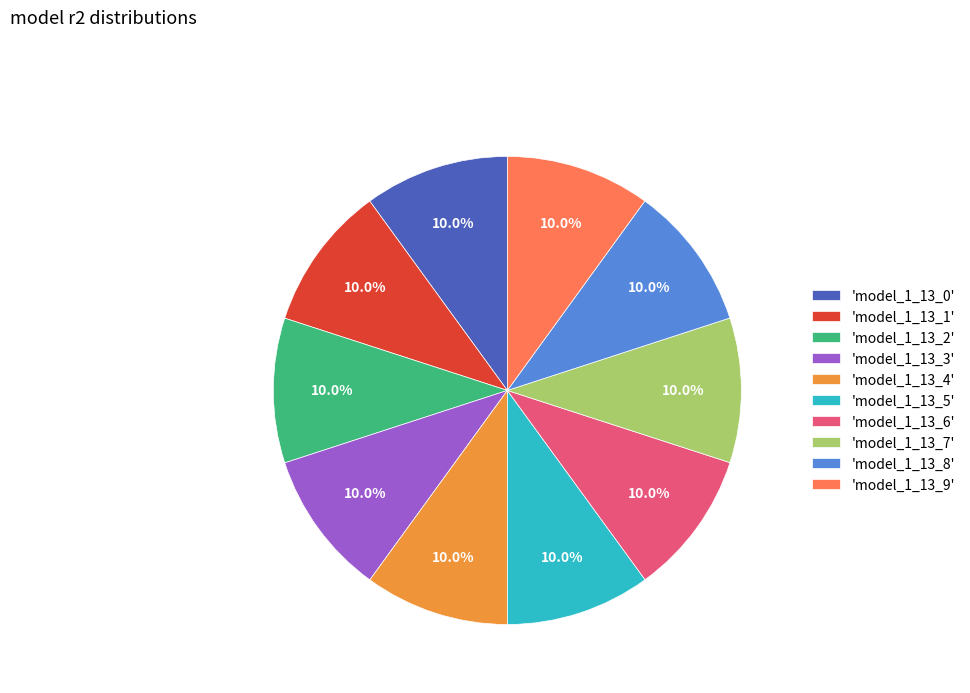

Do 'model_1_13_7' and 'model_1_13_0' together represent more than half of the pie?

No